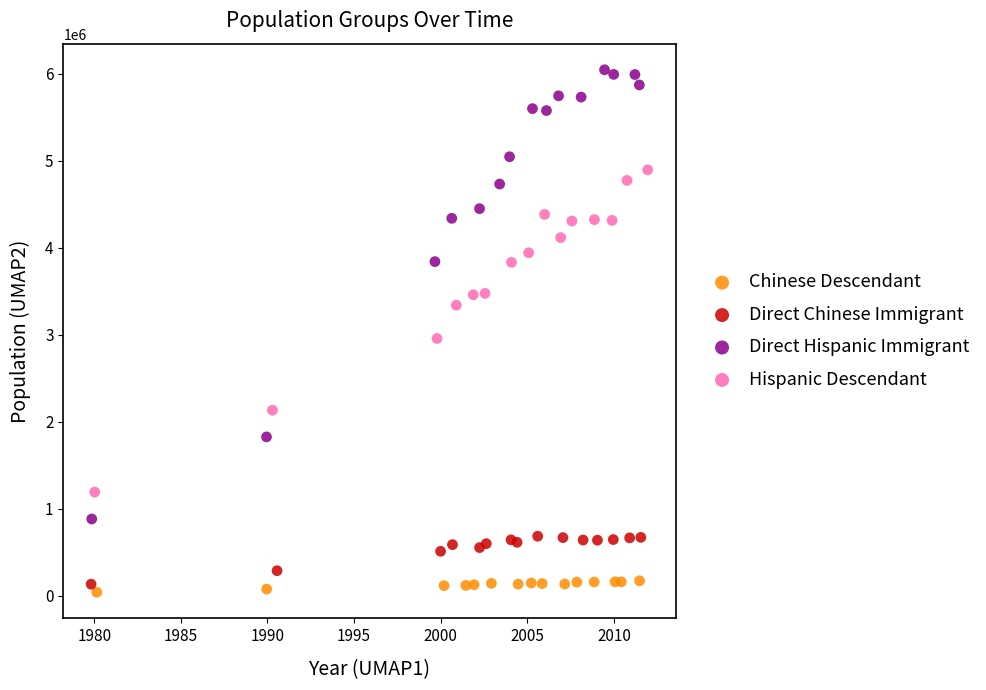

Which series contains the highest Y value?

Direct Hispanic Immigrant